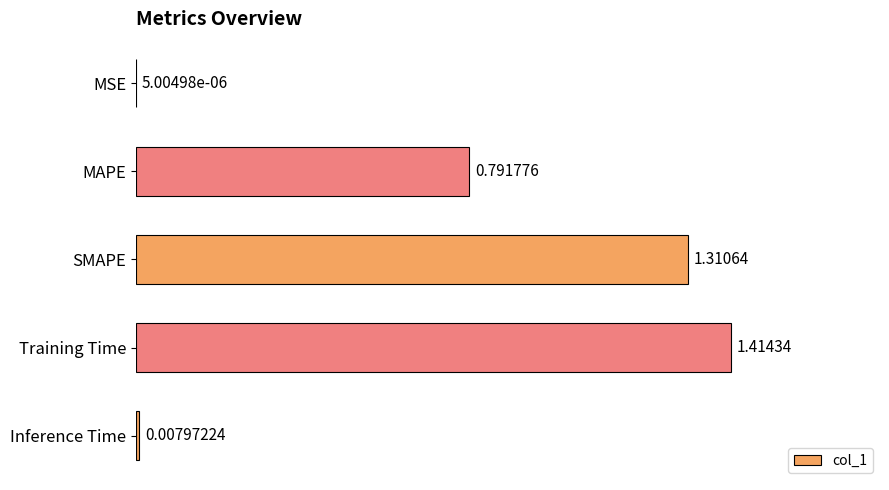

Between MAPE and Inference Time, which is larger?

MAPE